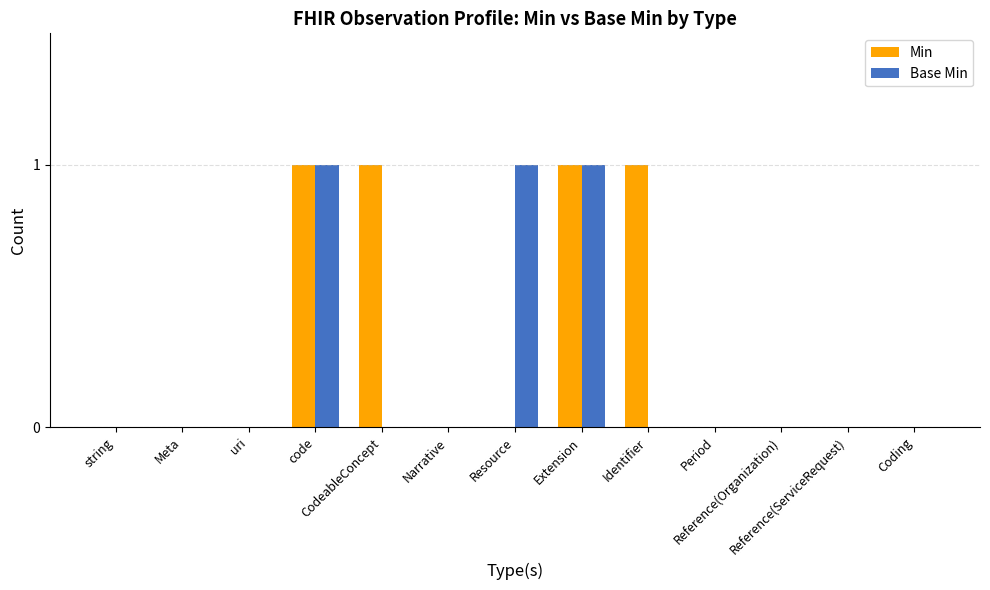

Reading left to right, transcribe all the data shown in this chart.

Min: string=0	Meta=0	uri=0	code=1	CodeableConcept=1	Narrative=0	Resource=0	Extension=1	Identifier=1	Period=0	Reference(Organization)=0	Reference(ServiceRequest)=0	Coding=0
Base Min: string=0	Meta=0	uri=0	code=1	CodeableConcept=0	Narrative=0	Resource=1	Extension=1	Identifier=0	Period=0	Reference(Organization)=0	Reference(ServiceRequest)=0	Coding=0